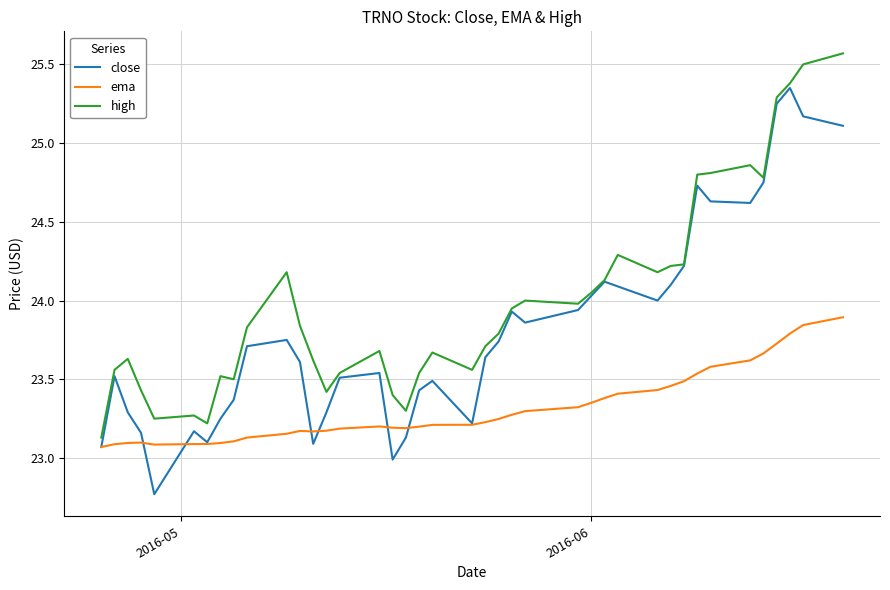

Which series has the largest total across all categories?

high